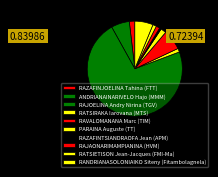

Count the number of slices in the pie.

10